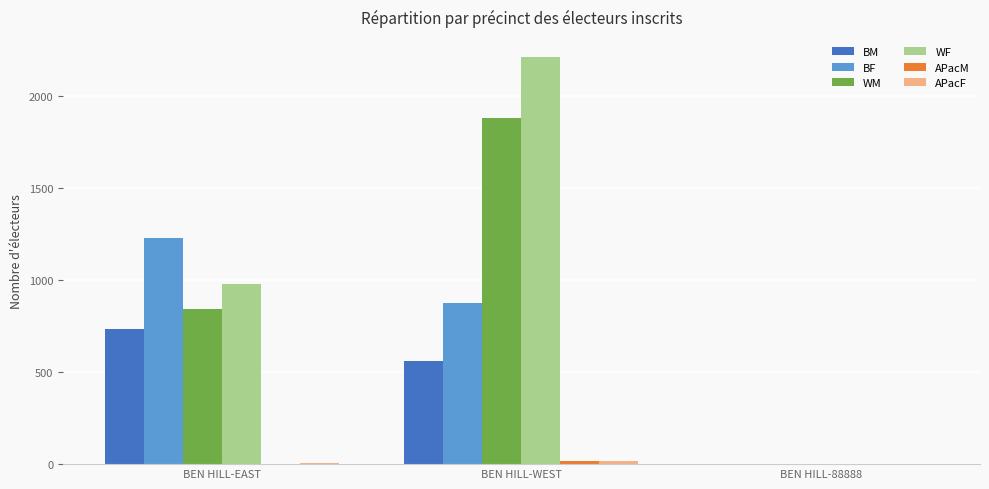

Count the number of data series in this chart.

6